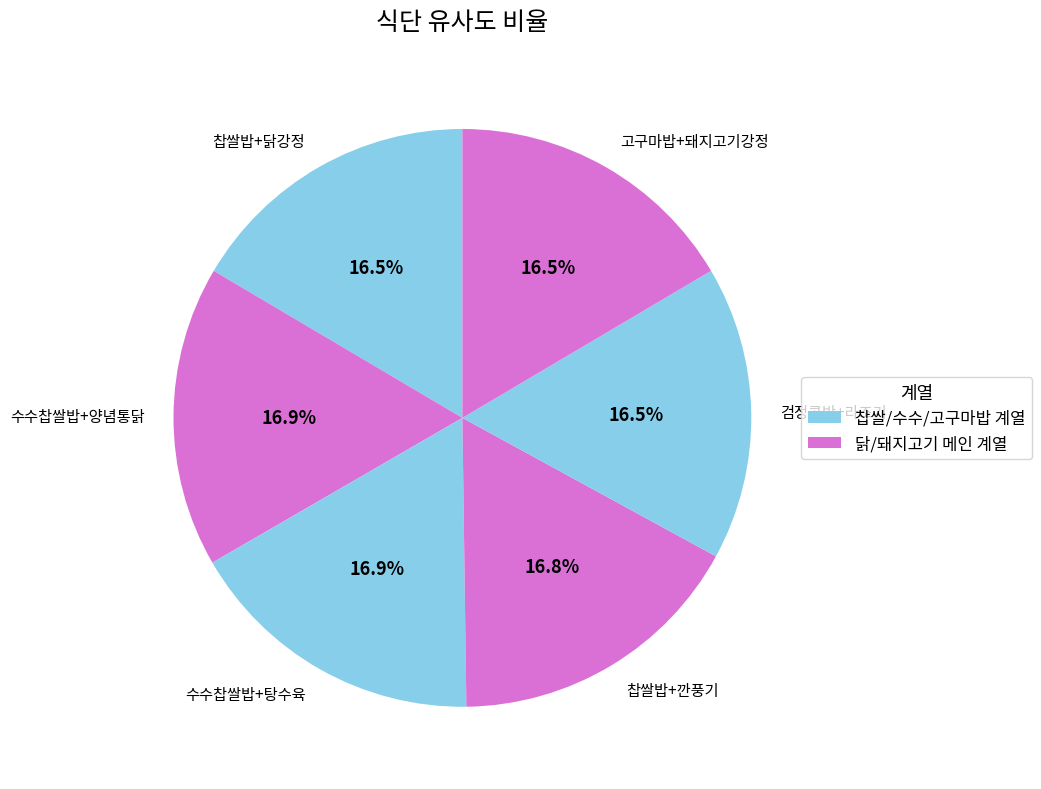

What percentage is NOT represented by 찹쌀밥+깐풍기?

83.2%